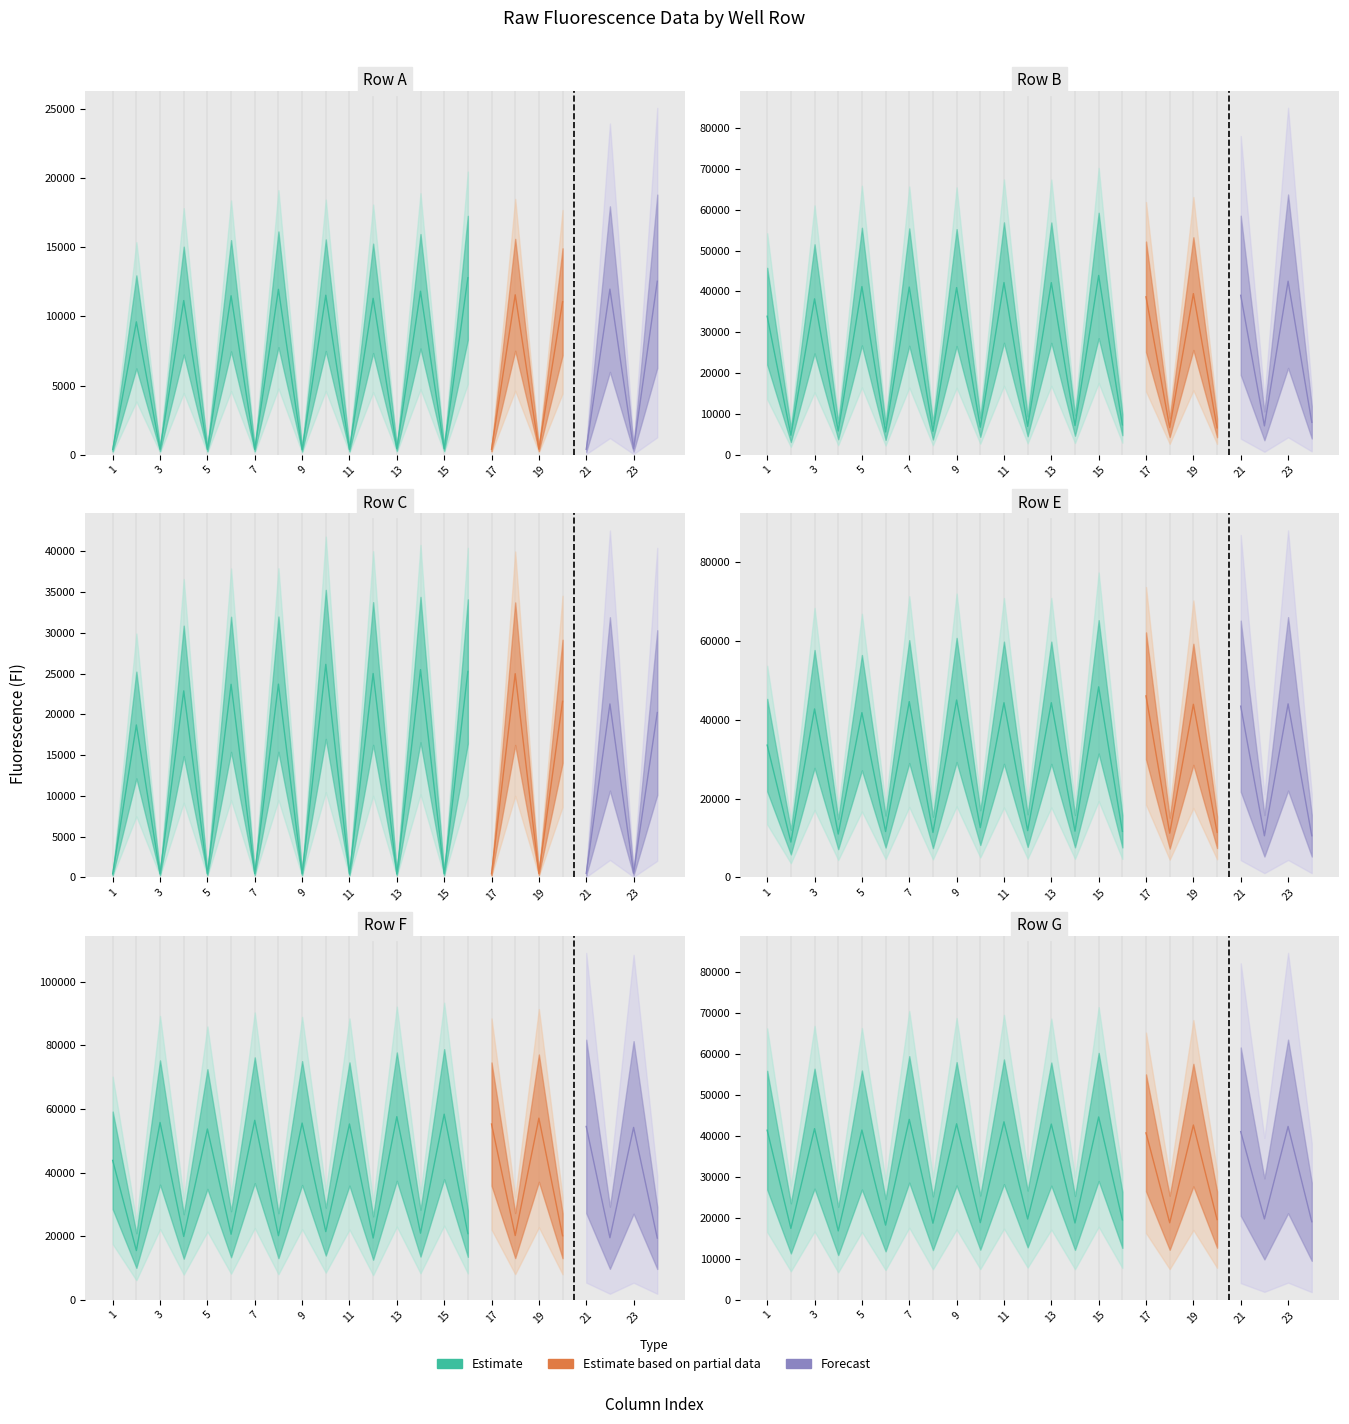

What is the difference between the Row F values at 23 and 12?

34742